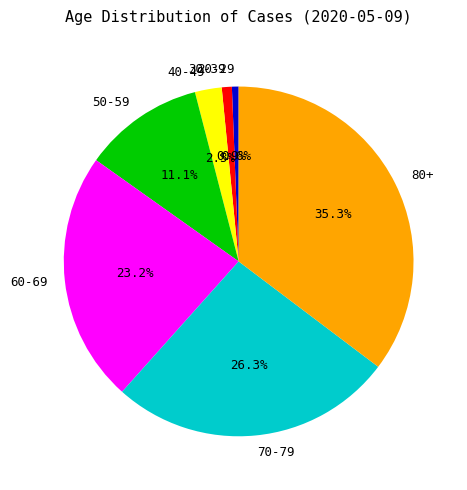

Which slice is the largest?

80+